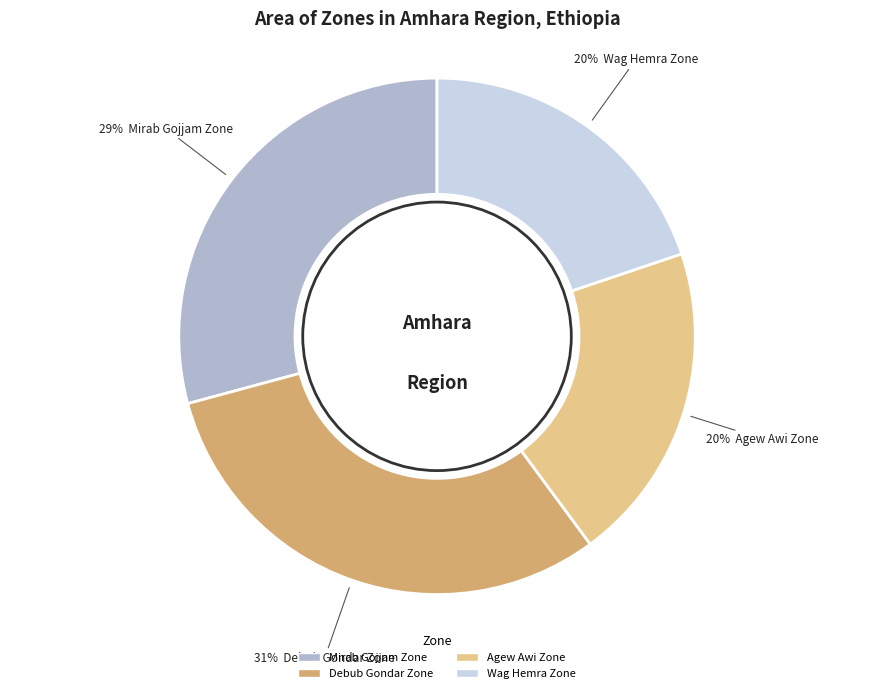

How many slices are in this pie chart?

4